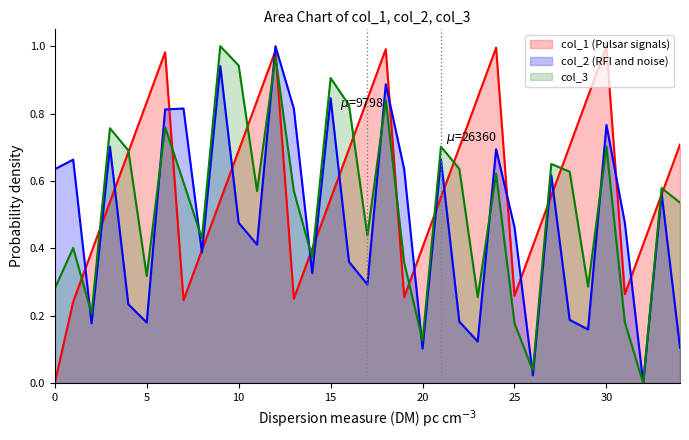

The value of col_2 at 7288 is -0.4. True or false?

False